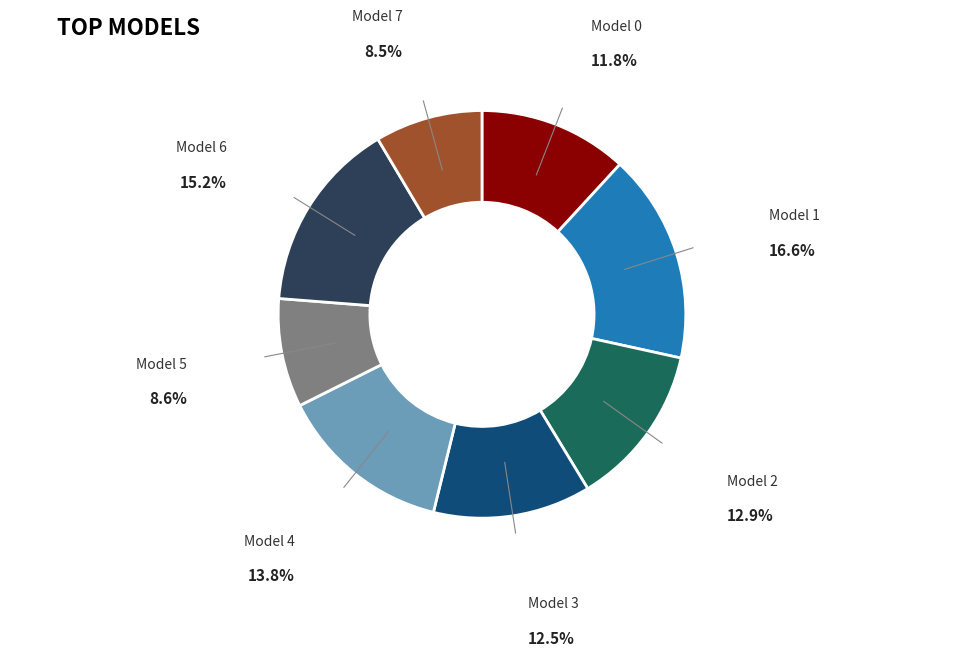

Is there a majority slice in this chart?

No